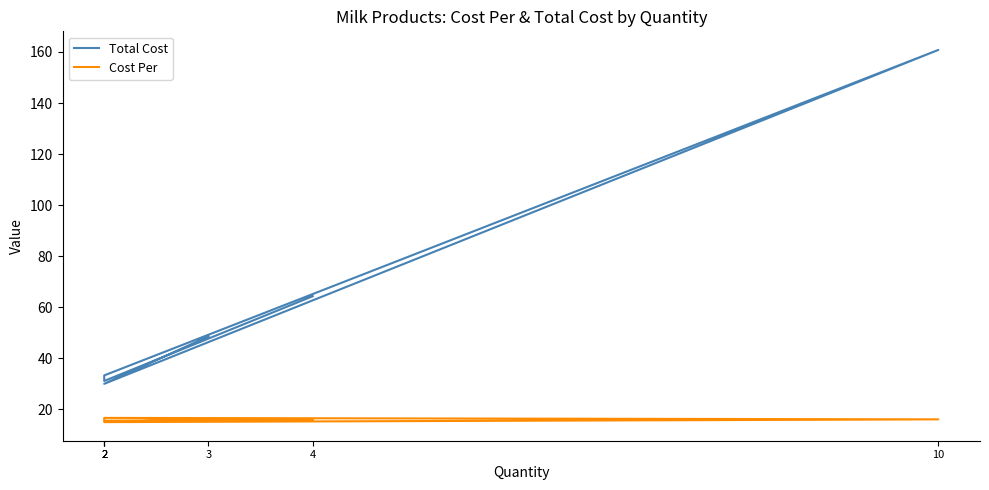

How many lines are shown in the chart?

2